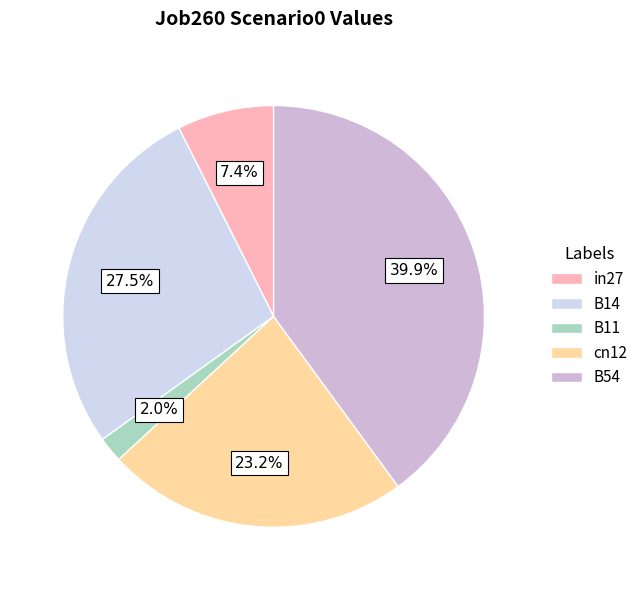

Rank the categories by value from lowest to highest.

B11, in27, cn12, B14, B54